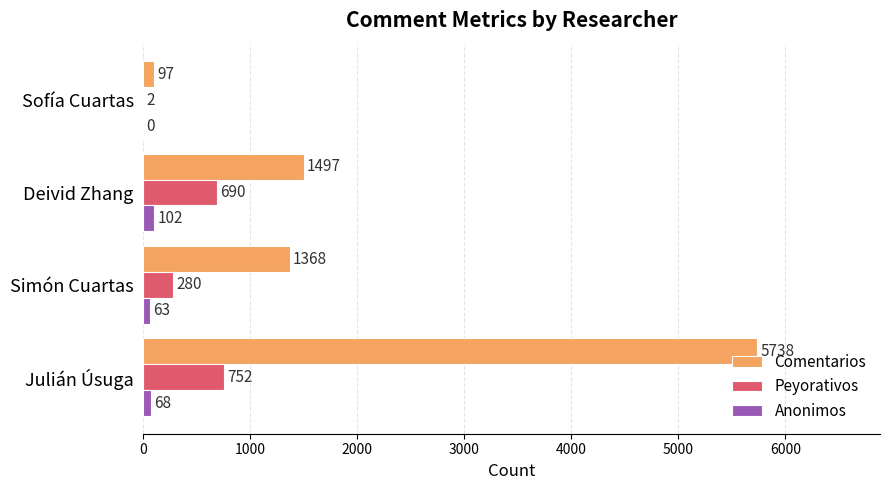

Which series has the largest total across all categories?

Comentarios